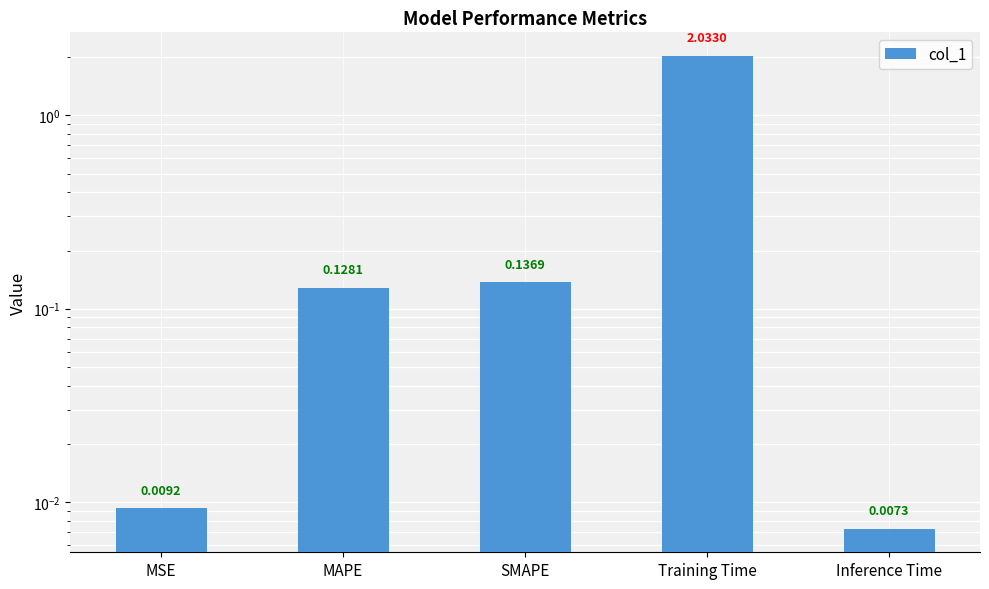

List the labels in order of value, smallest first.

Inference Time, MSE, MAPE, SMAPE, Training Time